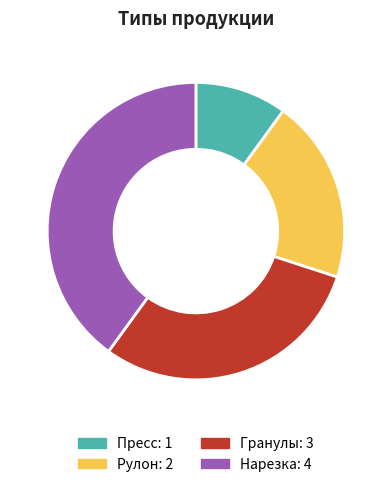

Which slice is the smallest?

Пресс